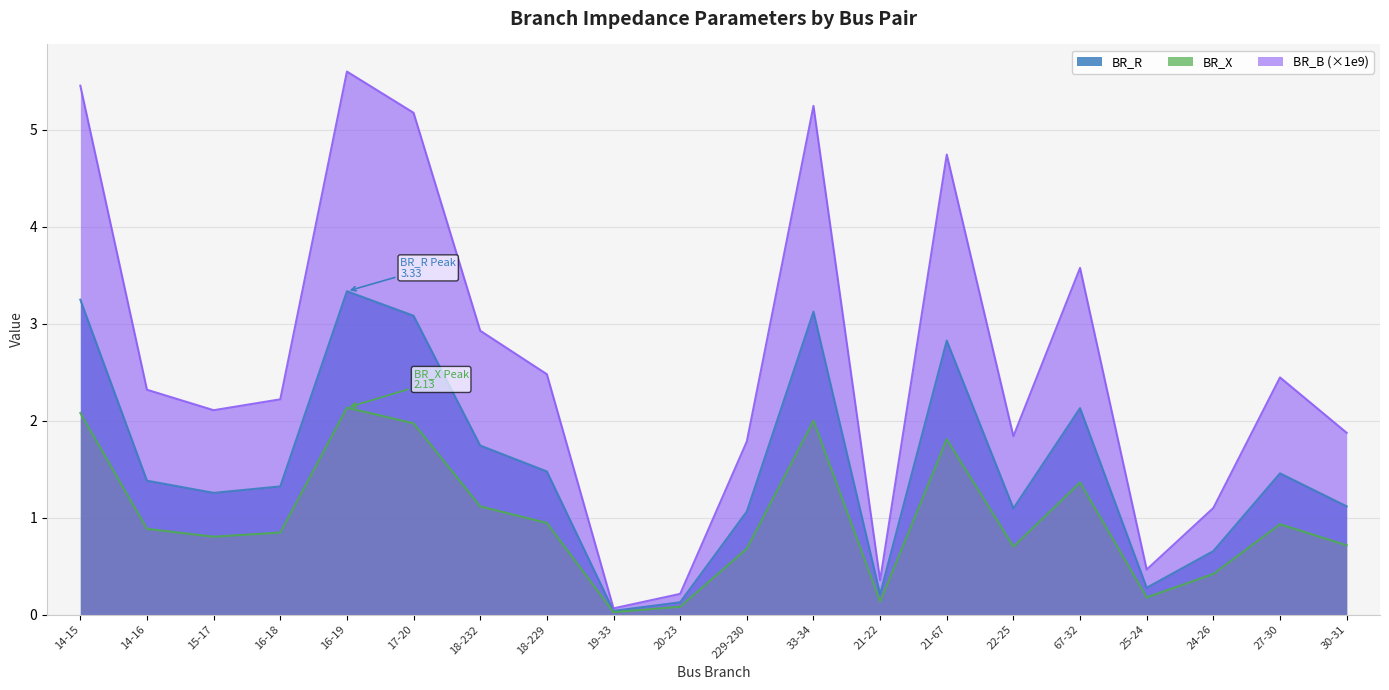

Which category has the highest value in the BR_R series?

16-19